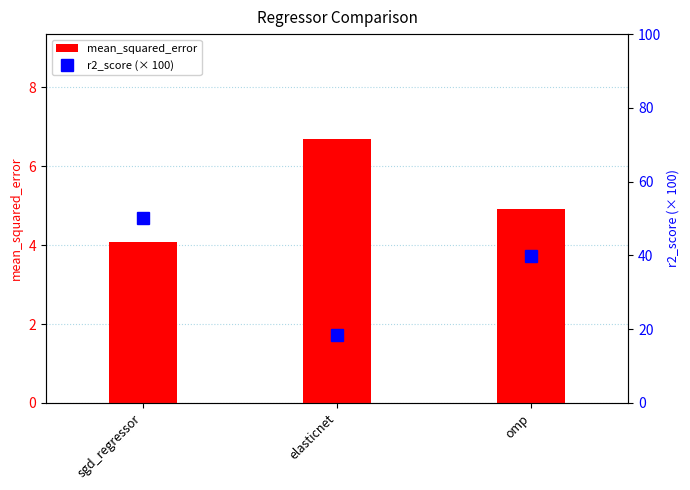

What is the value of the mean_squared_error bar at the 3rd from the left?

4.9